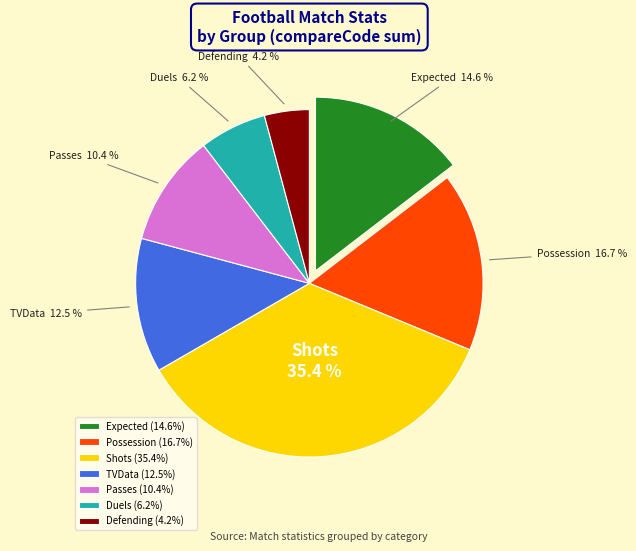

What is the ratio of the value at Defending to the value at TVData?

0.3